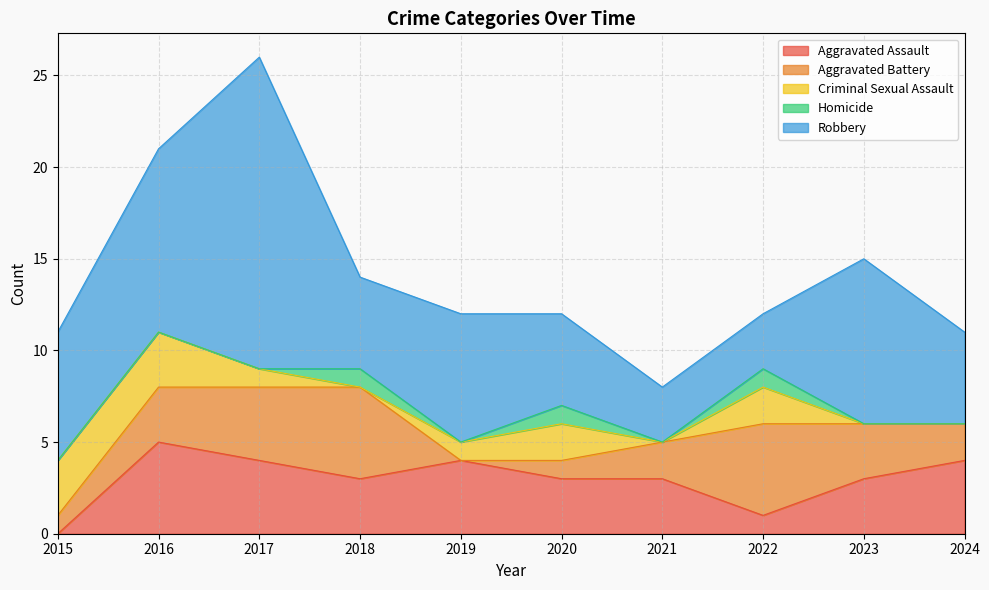

What is the difference between the highest and lowest values at 2016?

10